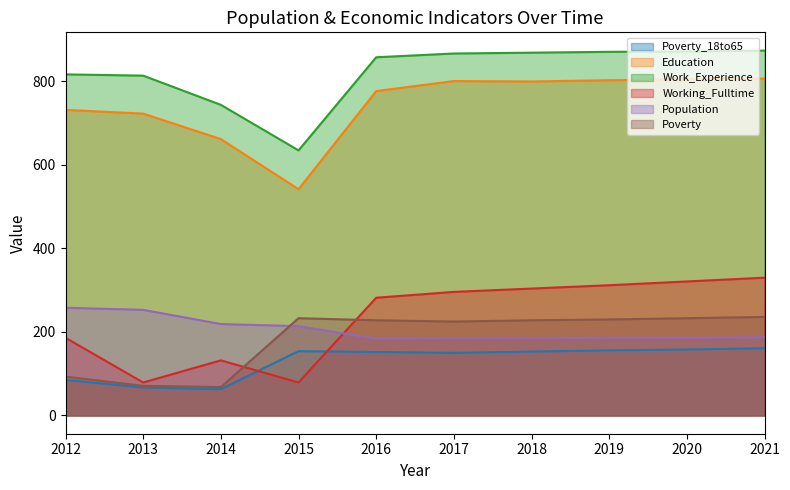

In Work_Experience, how many points are lower than both neighbors (excluding endpoints)?

1